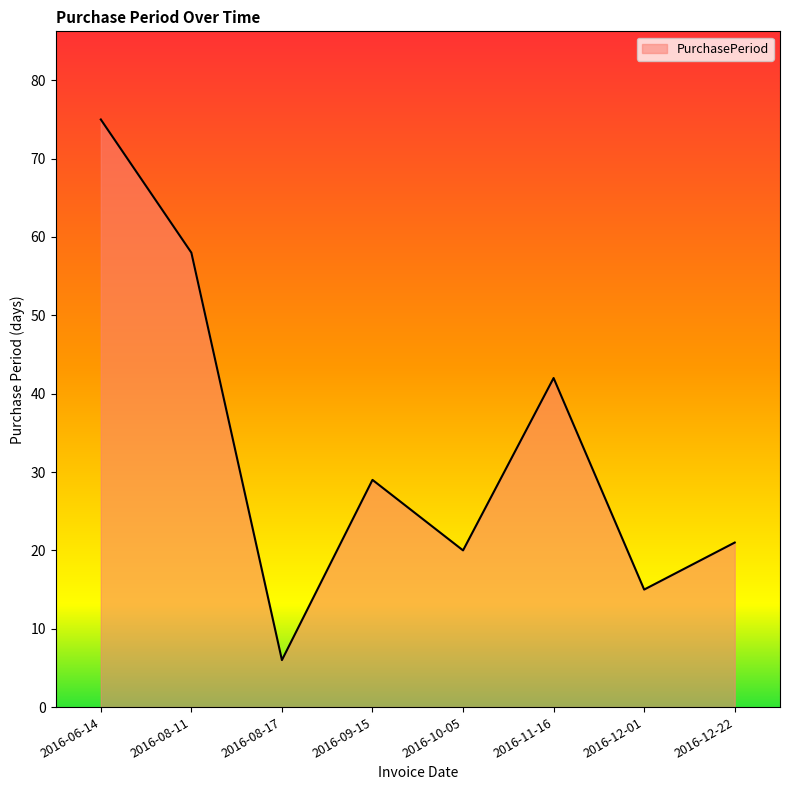

Which has a higher value, 2016-09-15 or 2016-08-17?

2016-09-15